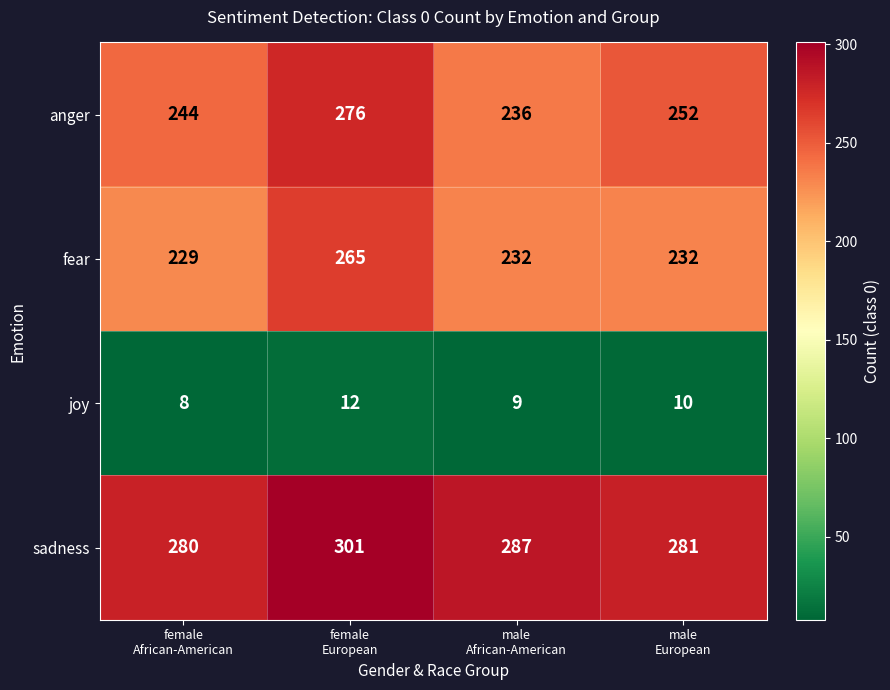

At which category is the sum across all series the highest?

female
European